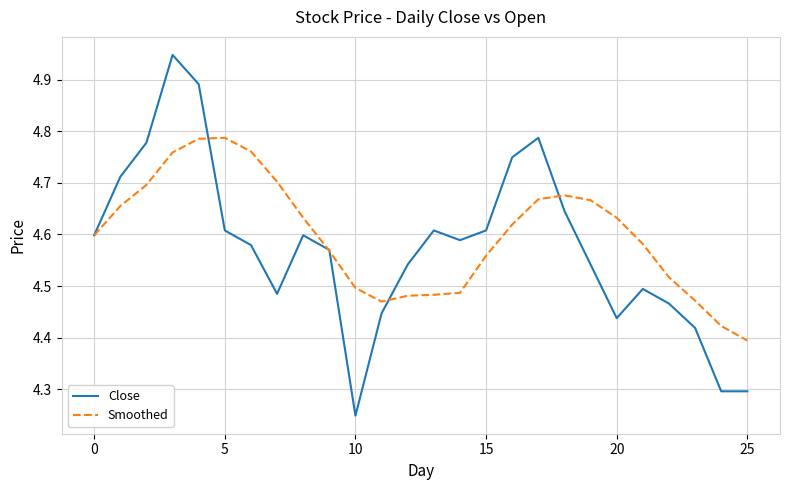

Which series has the widest spread of values?

Close